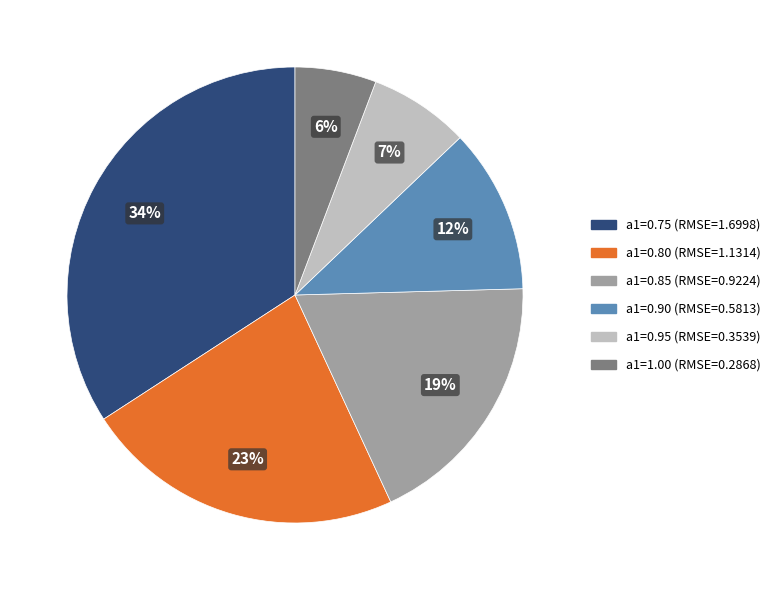

What percentage is the a1=1.00 slice, to the nearest percent?

6%